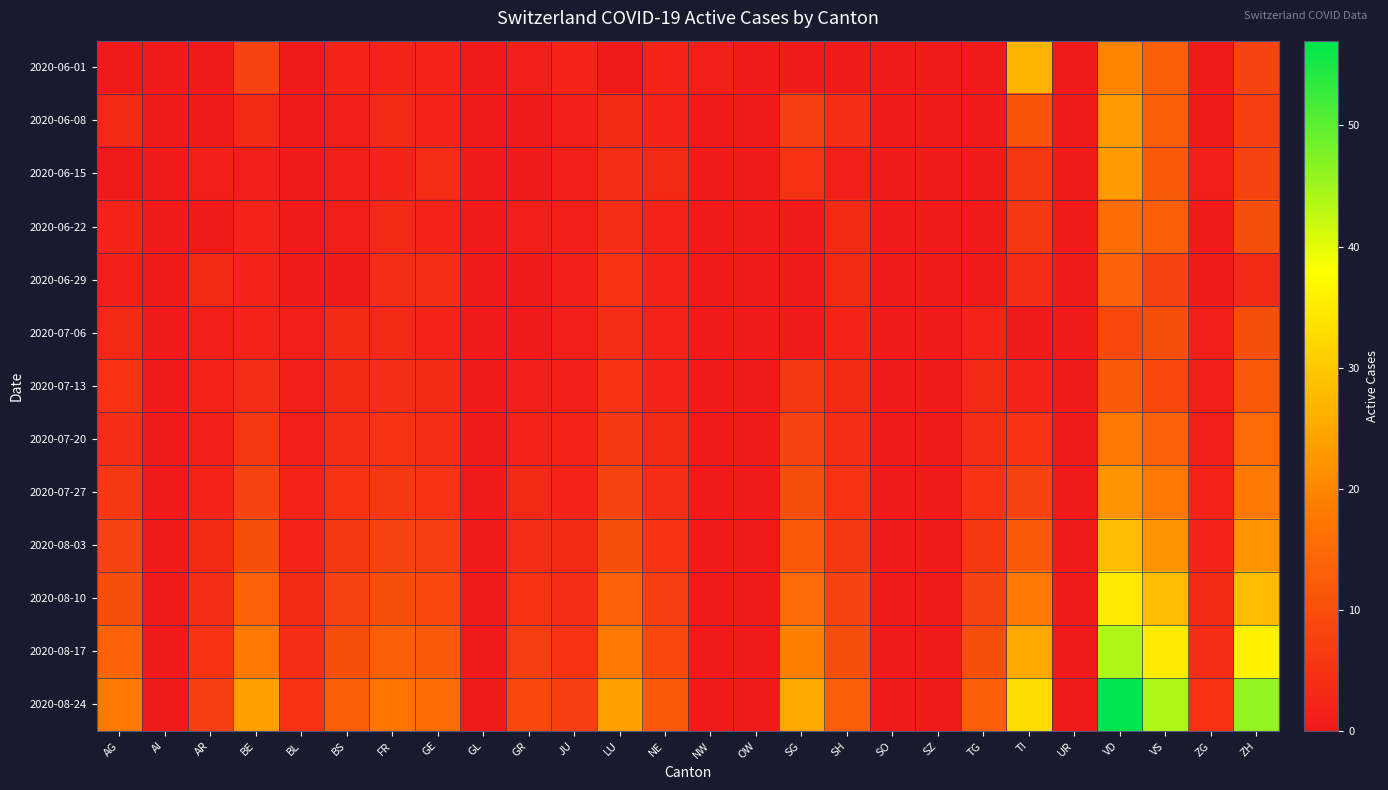

How many distinct data groups are displayed?

13